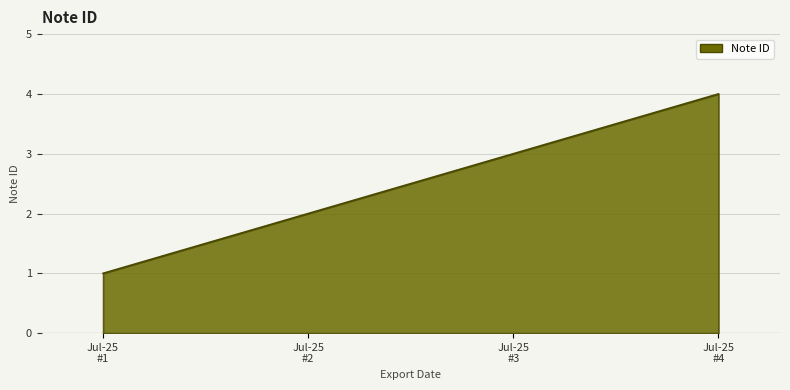

What is the difference between the maximum and minimum values?

3